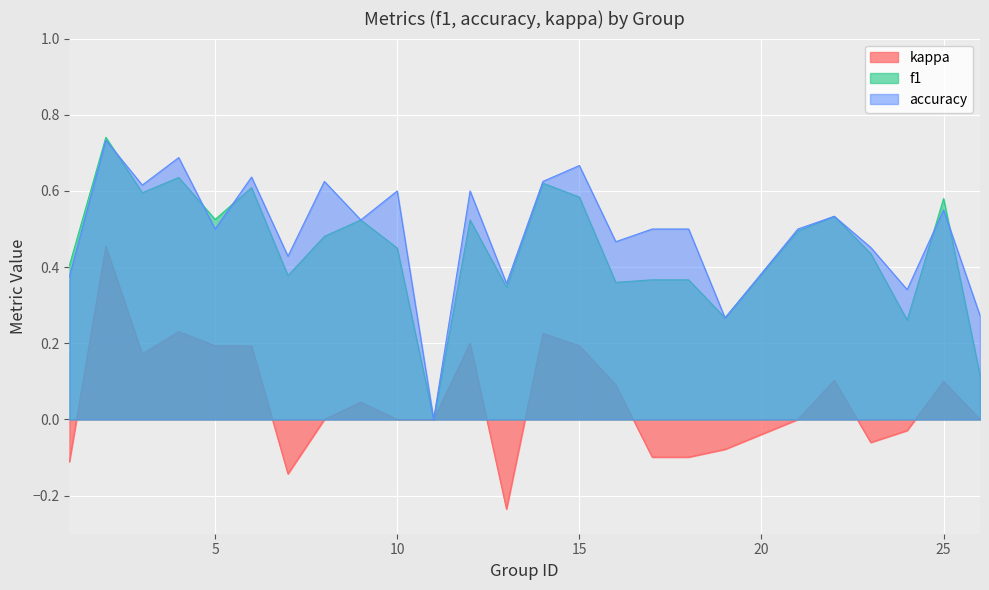

The f1 series shows 0.6 at 3. True or false?

True